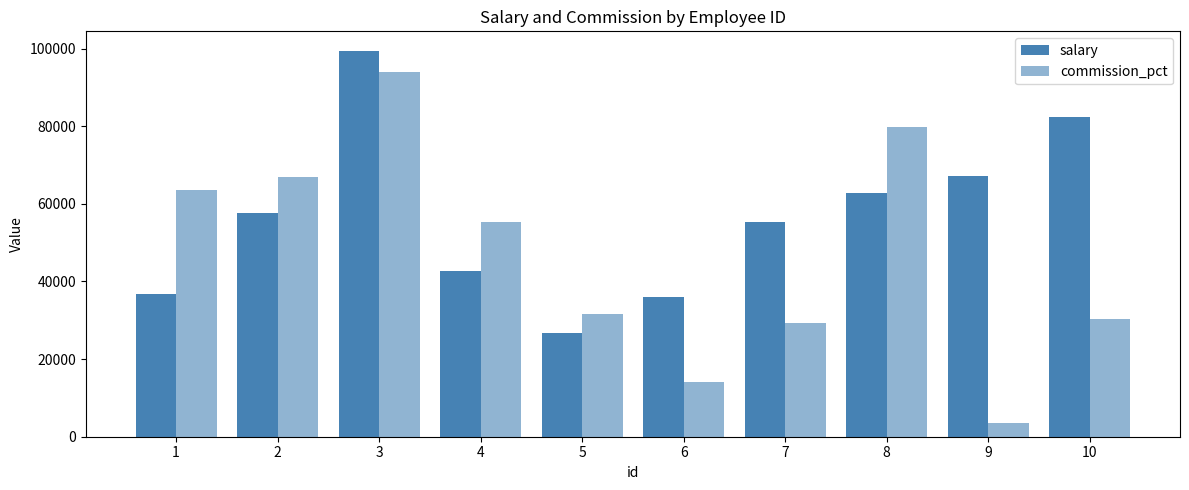

What is the maximum value shown in the chart?

99455